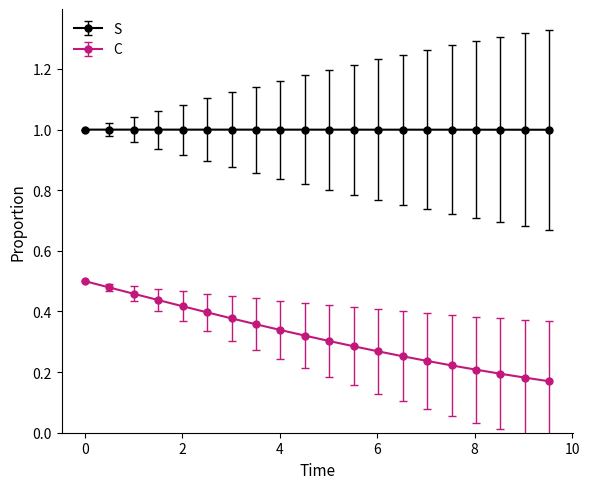

Count the number of data series in this chart.

2